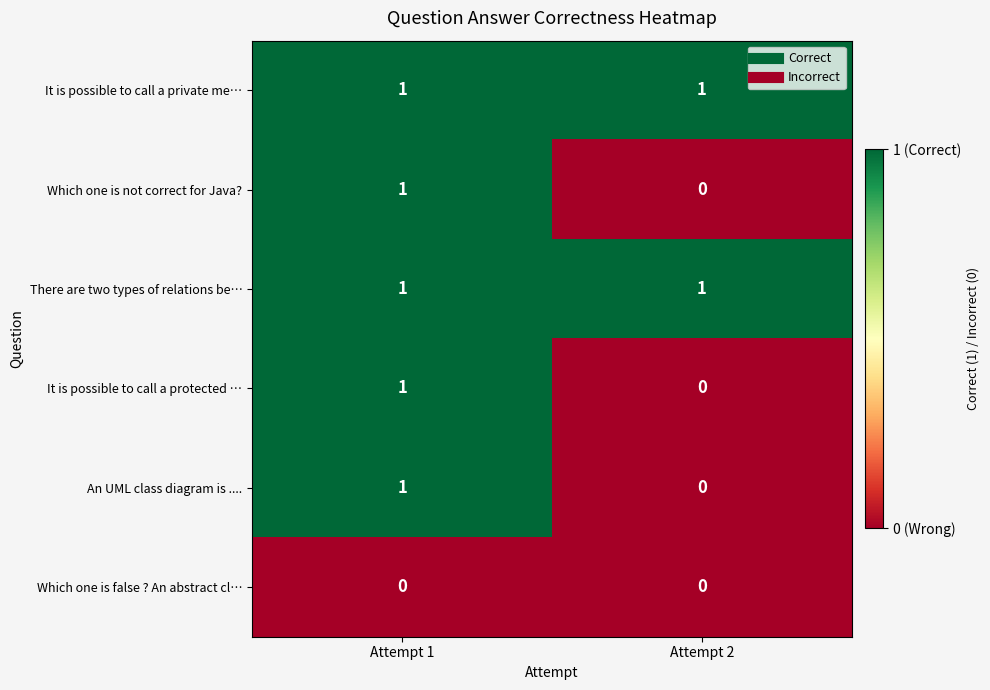

Is it true that Which one is not correct for Java? equals 0 at Attempt 1?

False